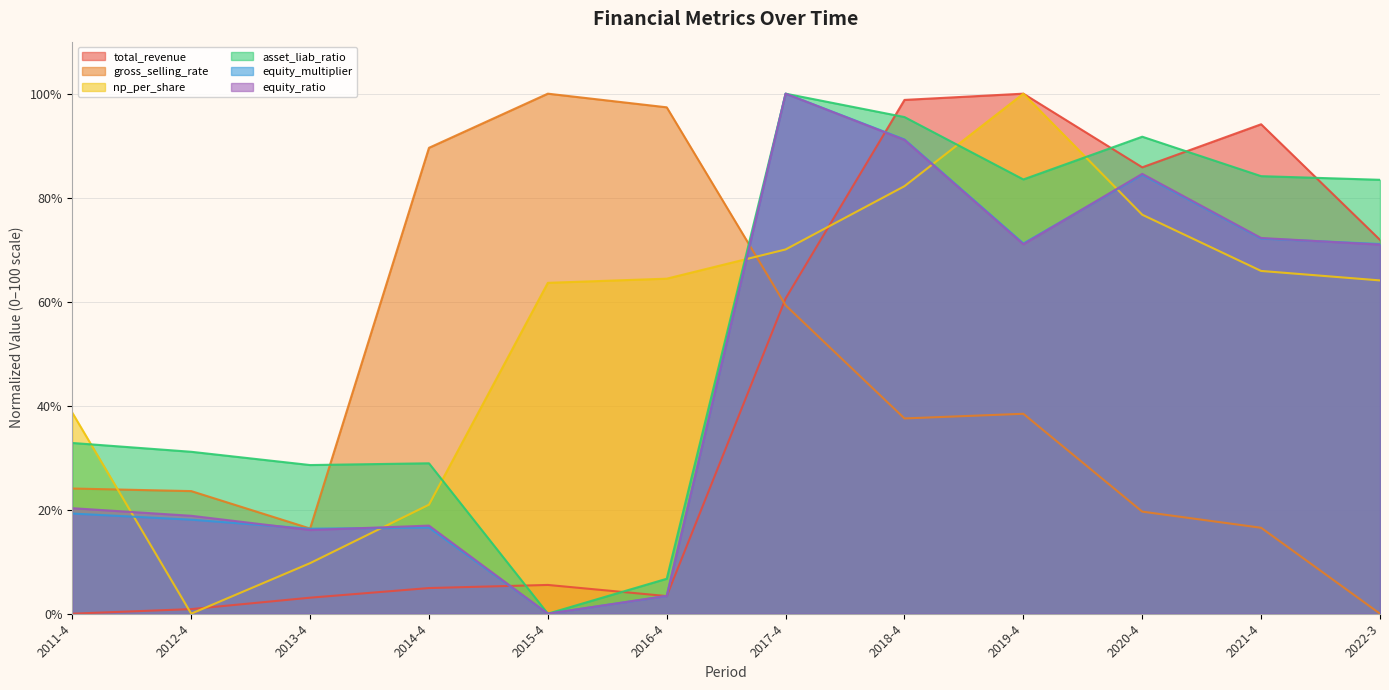

At which category does np_per_share reach its first local valley?

2012-4